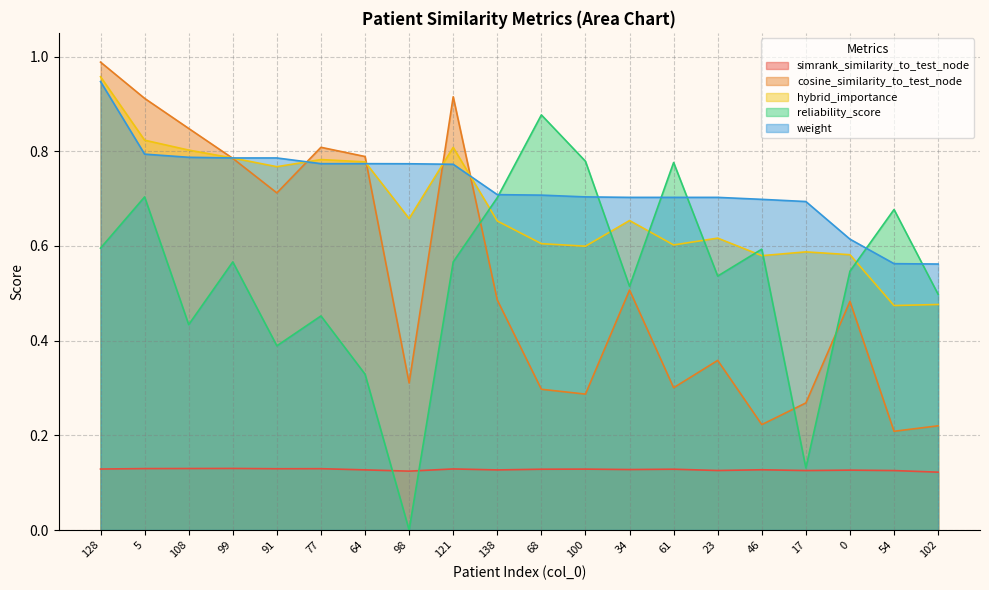

List the labels in order of reliability_score value, largest first.

68, 100, 61, 5, 138, 54, 128, 46, 99, 121, 0, 23, 34, 102, 77, 108, 91, 64, 17, 98